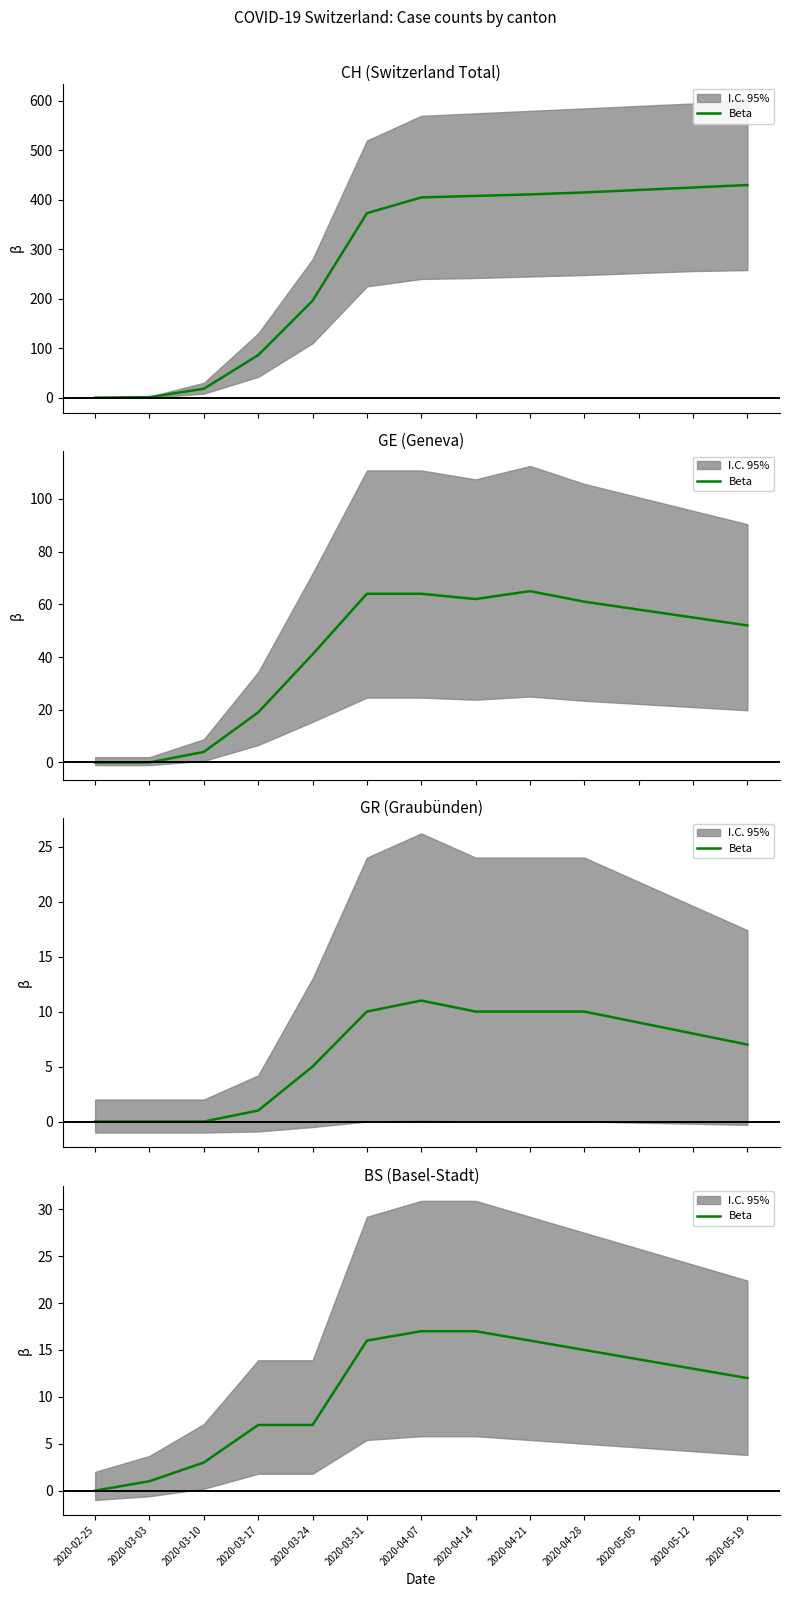

What position from the left is 2020-02-25?

1